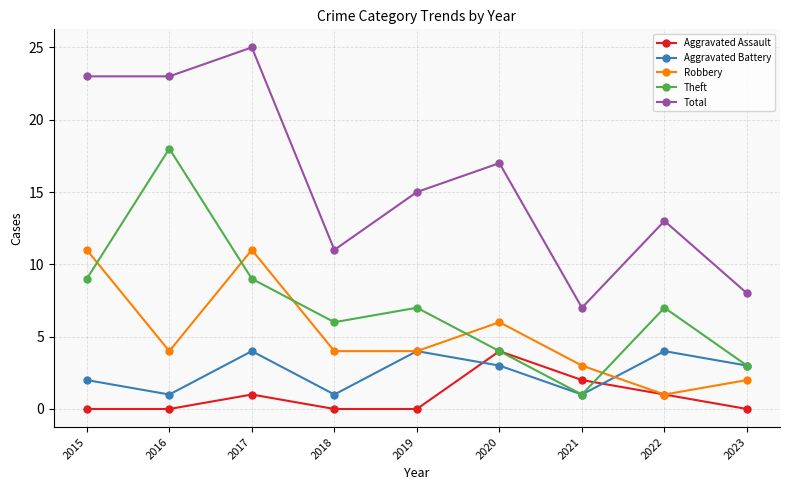

Which series ends up on top after the final intersection of Robbery and Theft?

Theft